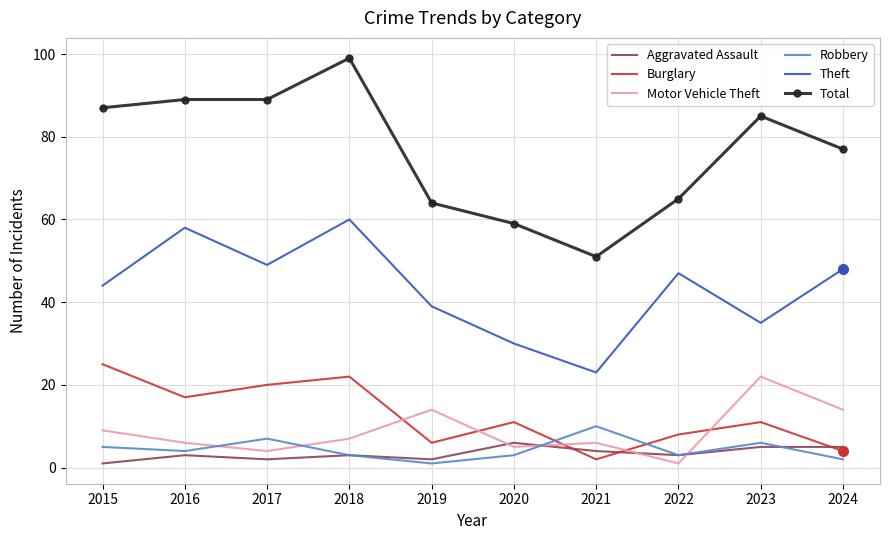

What is the average value of the Robbery series?

4